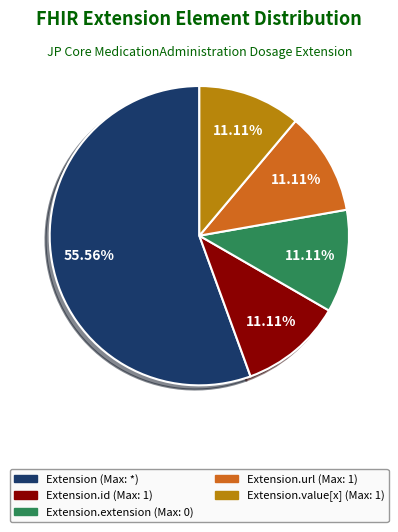

Does any single category account for the majority?

Yes